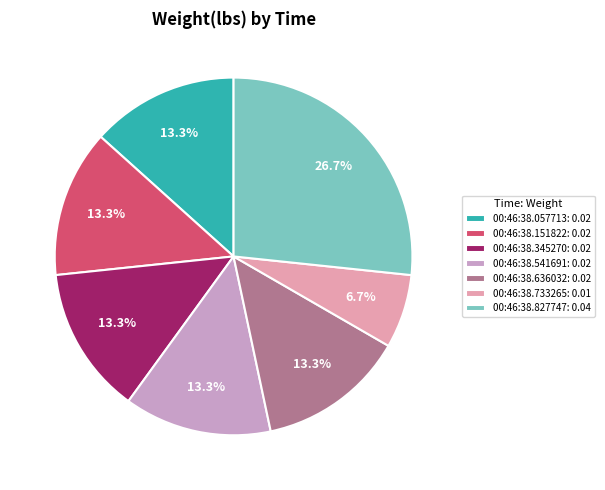

Does any single category account for the majority?

No